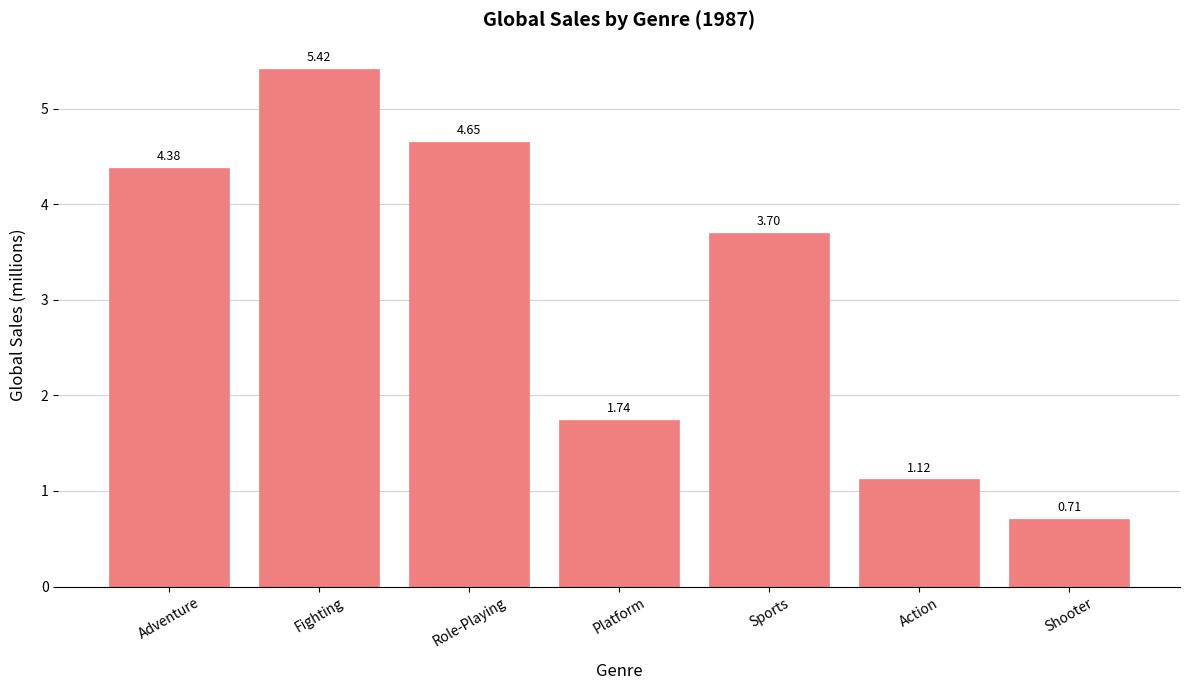

Approximately how many times larger is the value at Shooter compared to Platform?

0.4